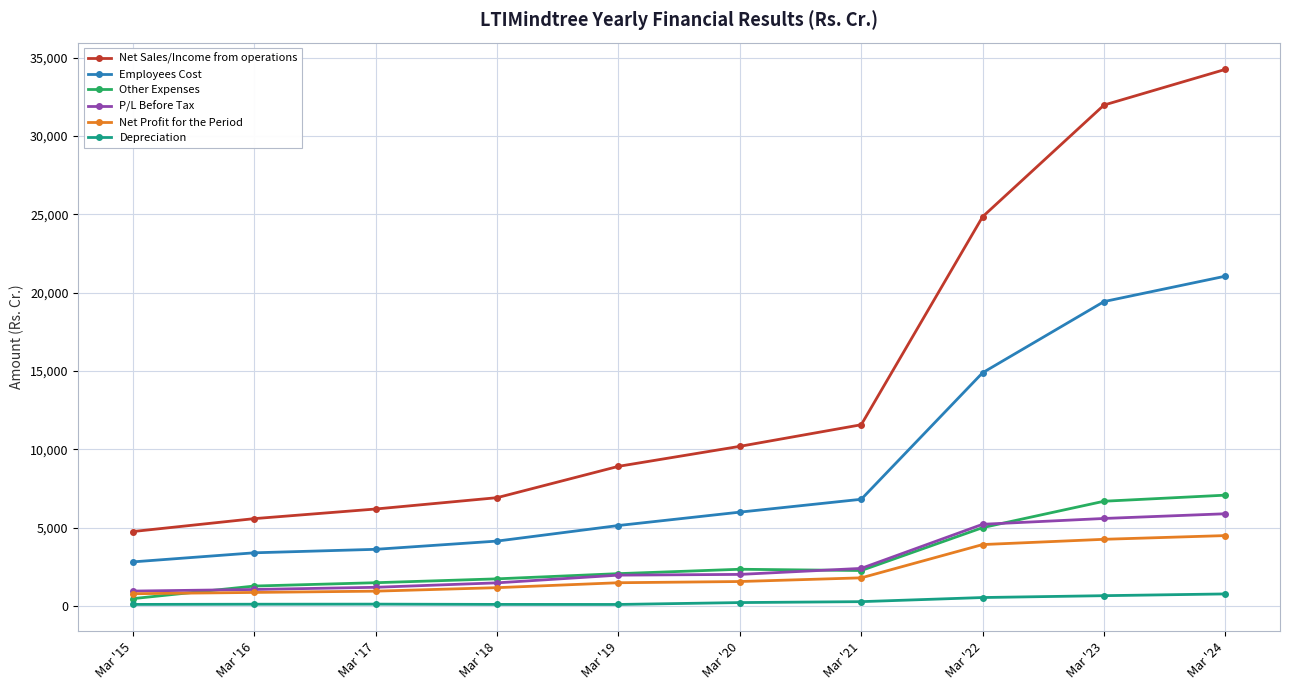

What is the difference between the highest and lowest values at Mar '18?

6815.1